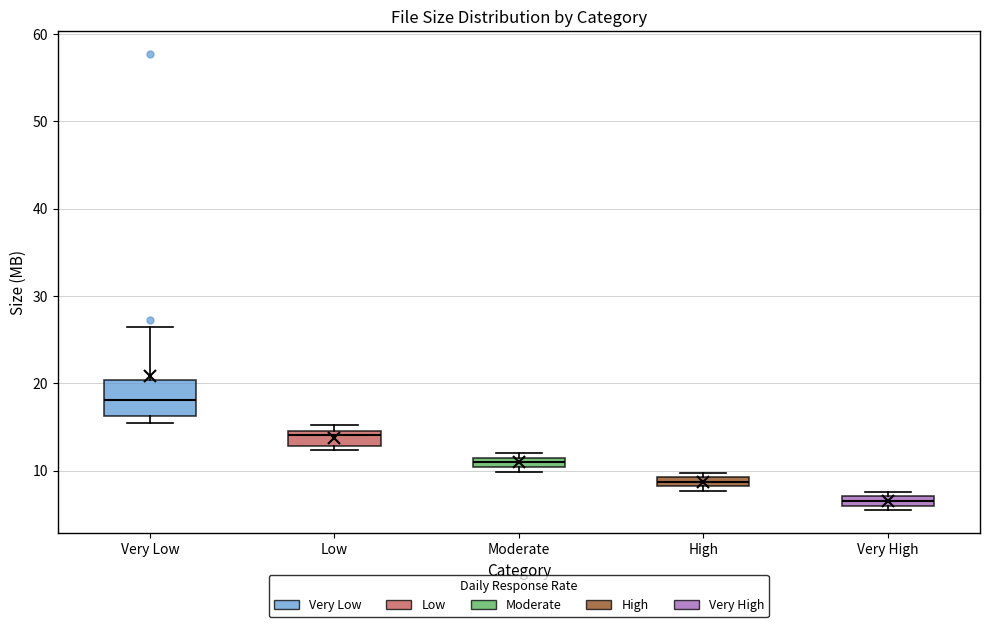

Which box's median line is the highest?

Very Low